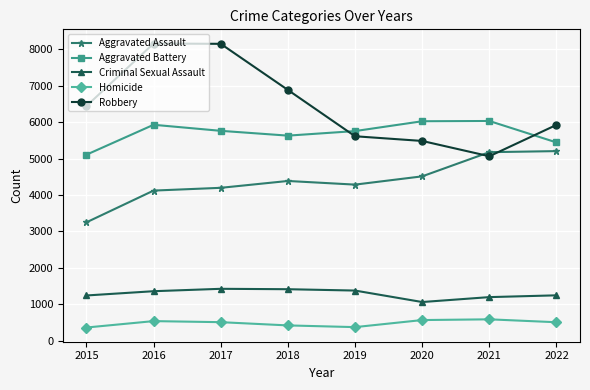

What are all the series names shown in the legend?

Aggravated Assault, Aggravated Battery, Criminal Sexual Assault, Homicide, Robbery